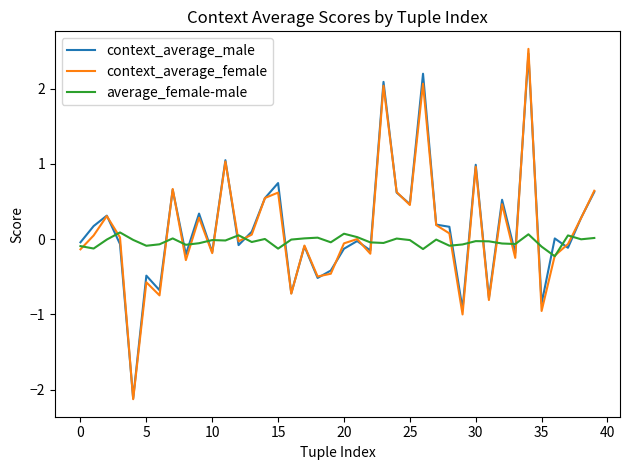

What is the minimum value shown in the chart?

-2.1